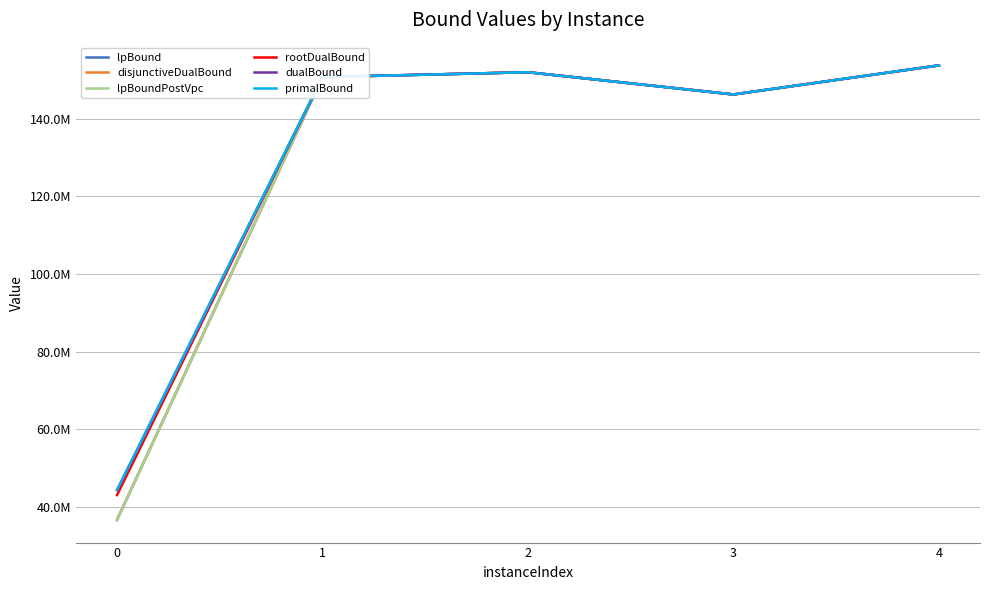

At how many categories does at least one series exceed 133288244?

4